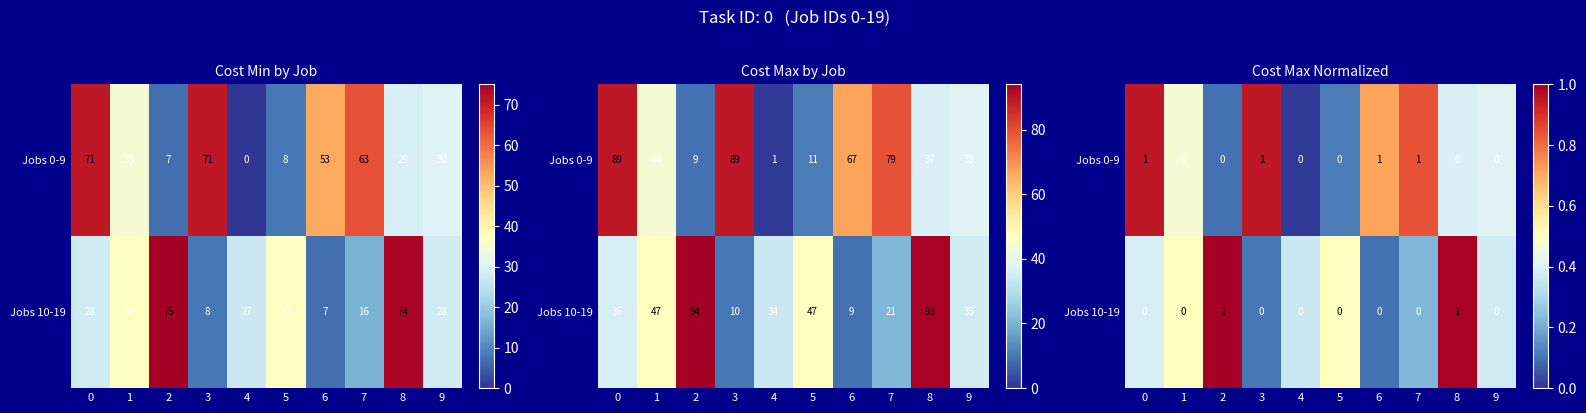

What is the difference between the Jobs 0-9 values at 4 and 3?

0.9